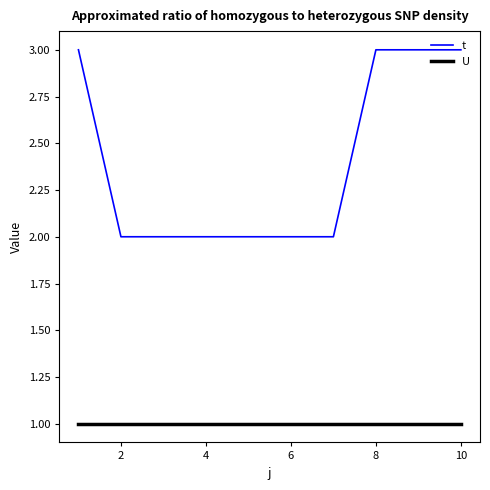

True or false: t and U cross at least once.

False